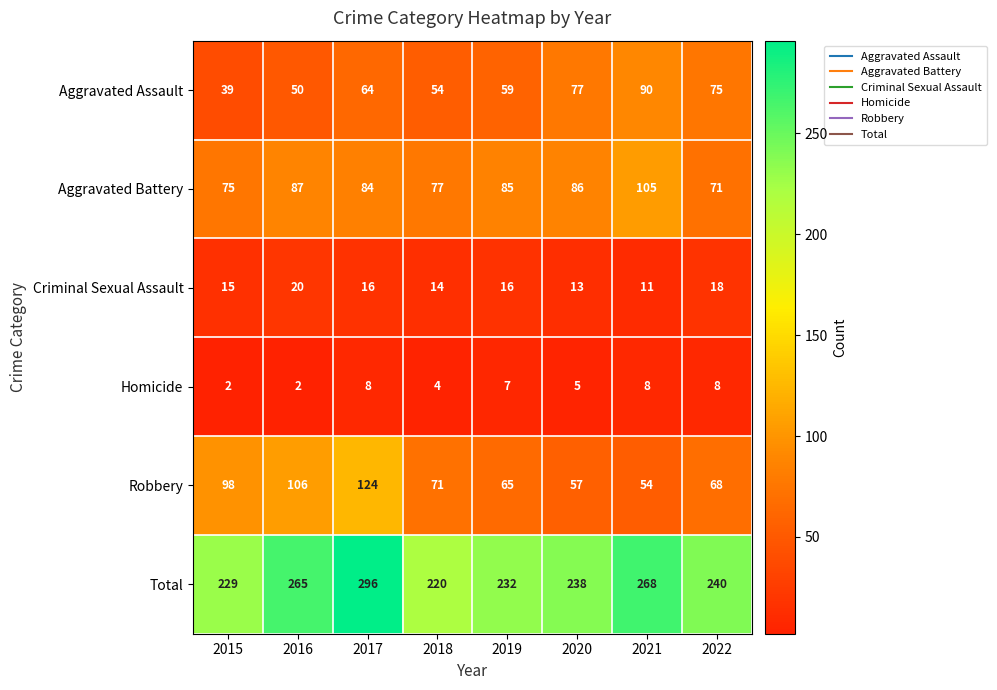

What is the total value across all series at 2017?

592